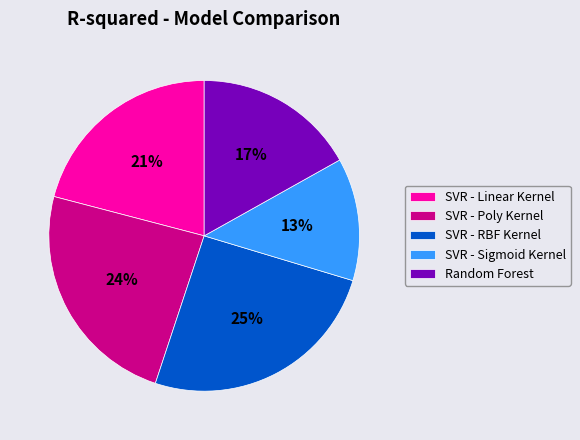

Does Random Forest represent more than half of the total?

No